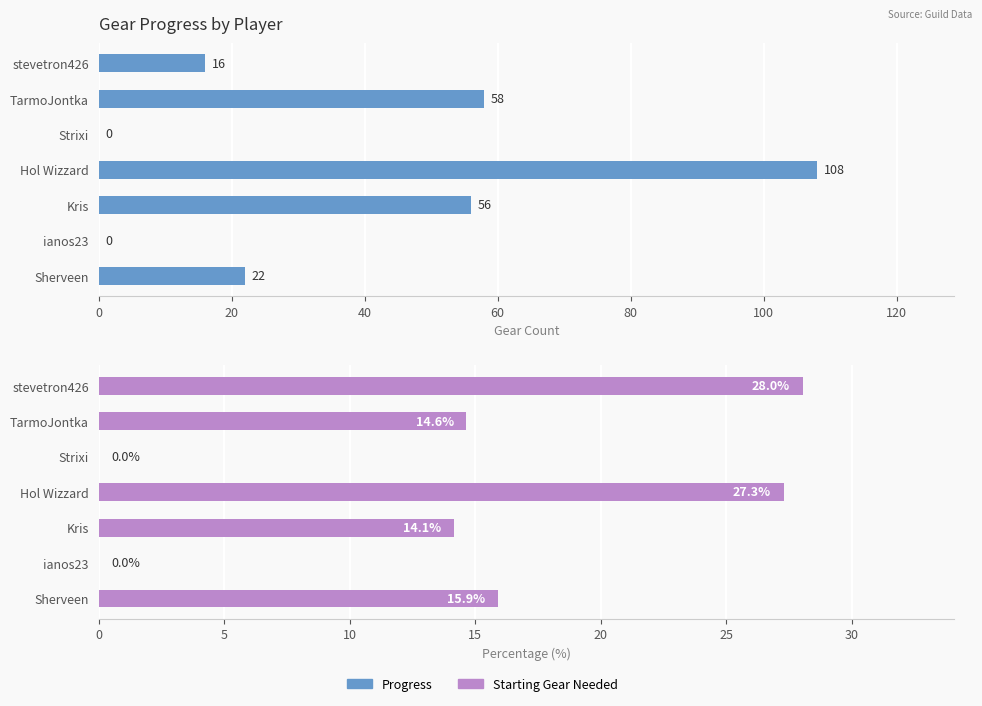

Which series has the widest spread of values?

Progress